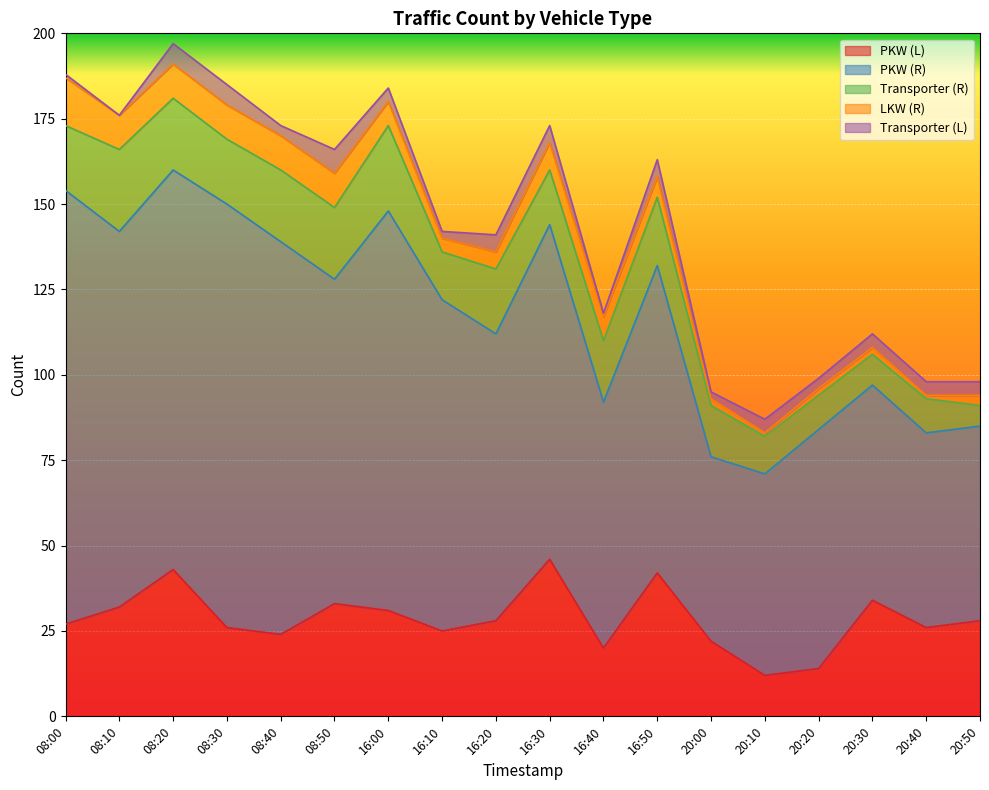

What is the difference between the highest and lowest values at 08:50?

88